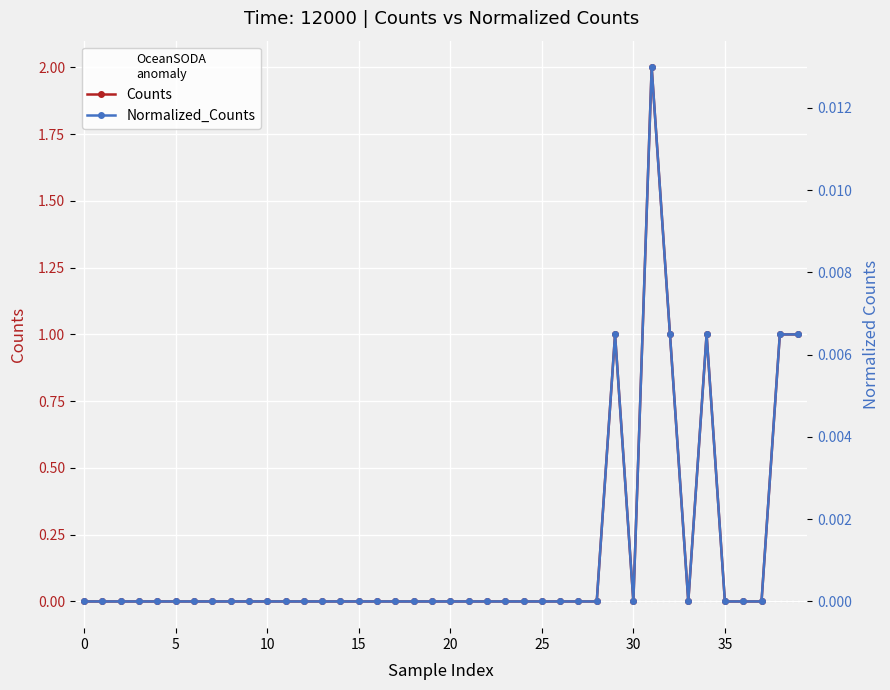

Is the value of Normalized_Counts at 34 greater than the value of Counts at 5?

Yes